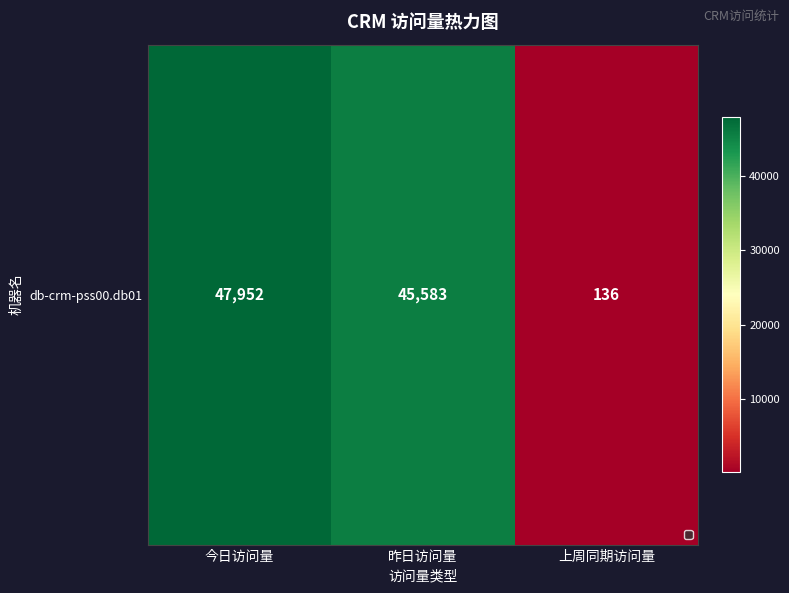

The chart shows a value of 70 at 上周同期访问量. True or false?

False